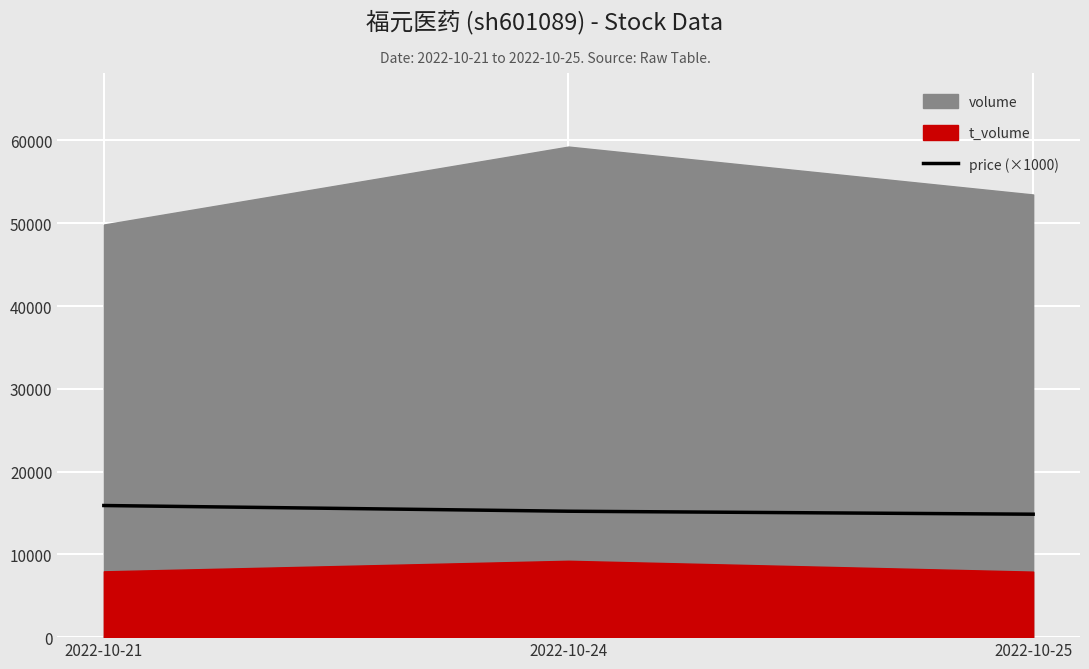

The value of price (×1000) at 2022-10-25 is 19710. True or false?

False